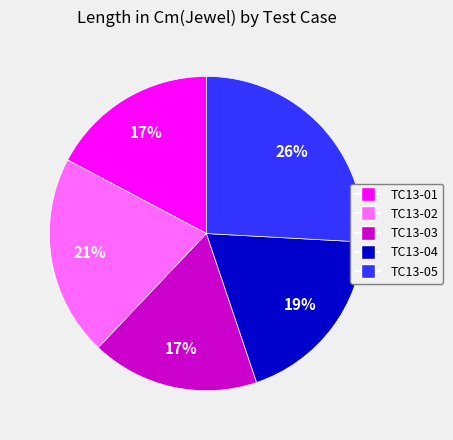

To the nearest percent, what is the combined percentage of TC13-05 and TC13-03?

43%